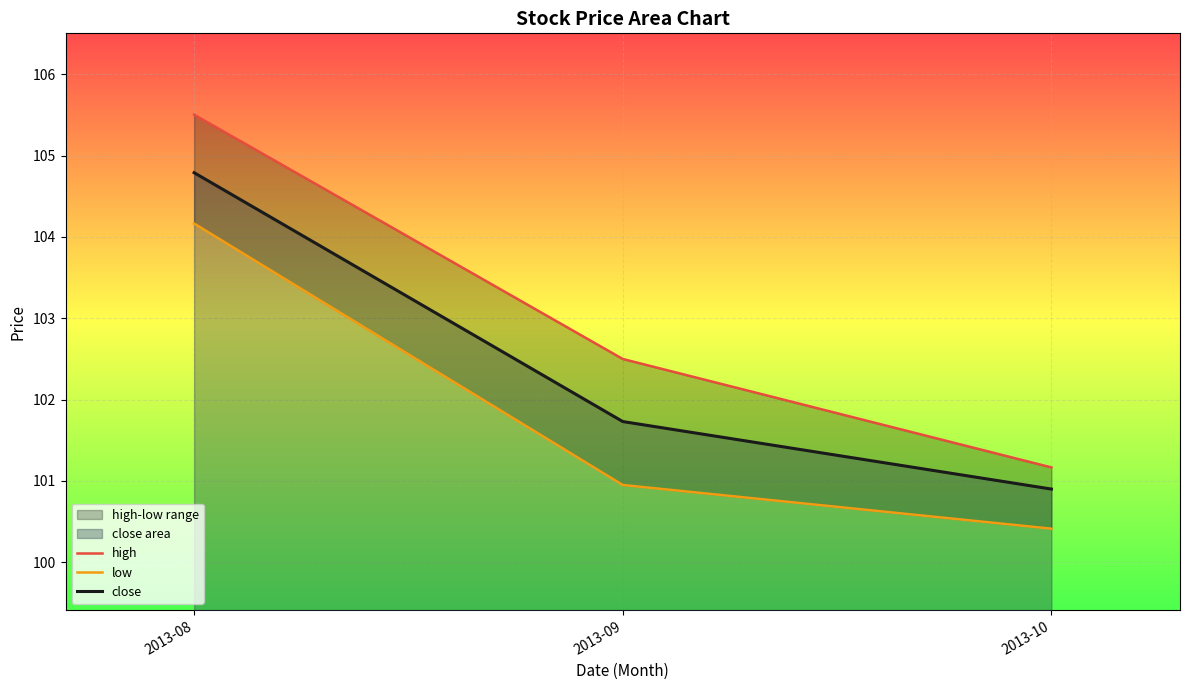

Where does the close series first go above 101?

2013-08